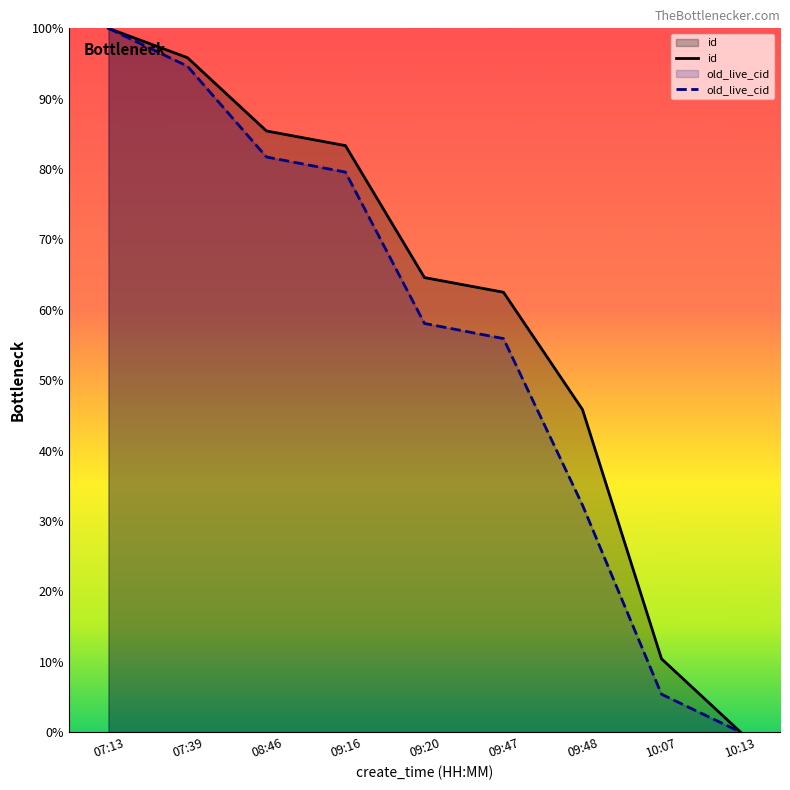

What is the difference between the maximum and minimum values in the old_live_cid series?

100.0